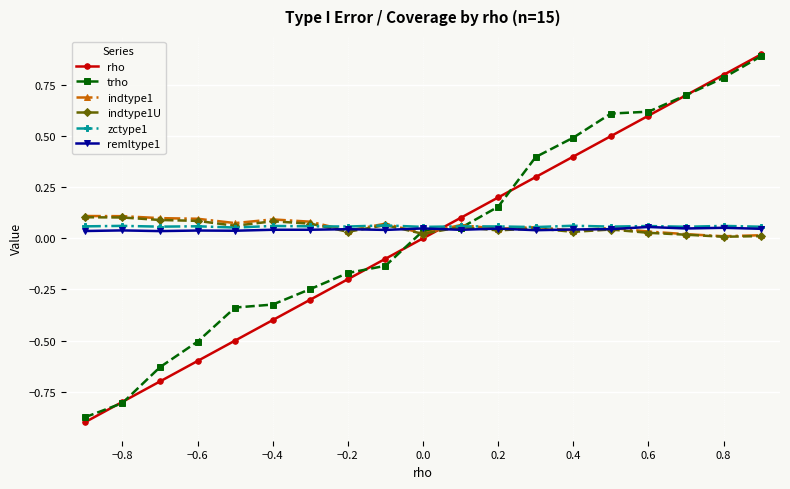

True or false: indtype1 has more than 2 interior local peaks.

True